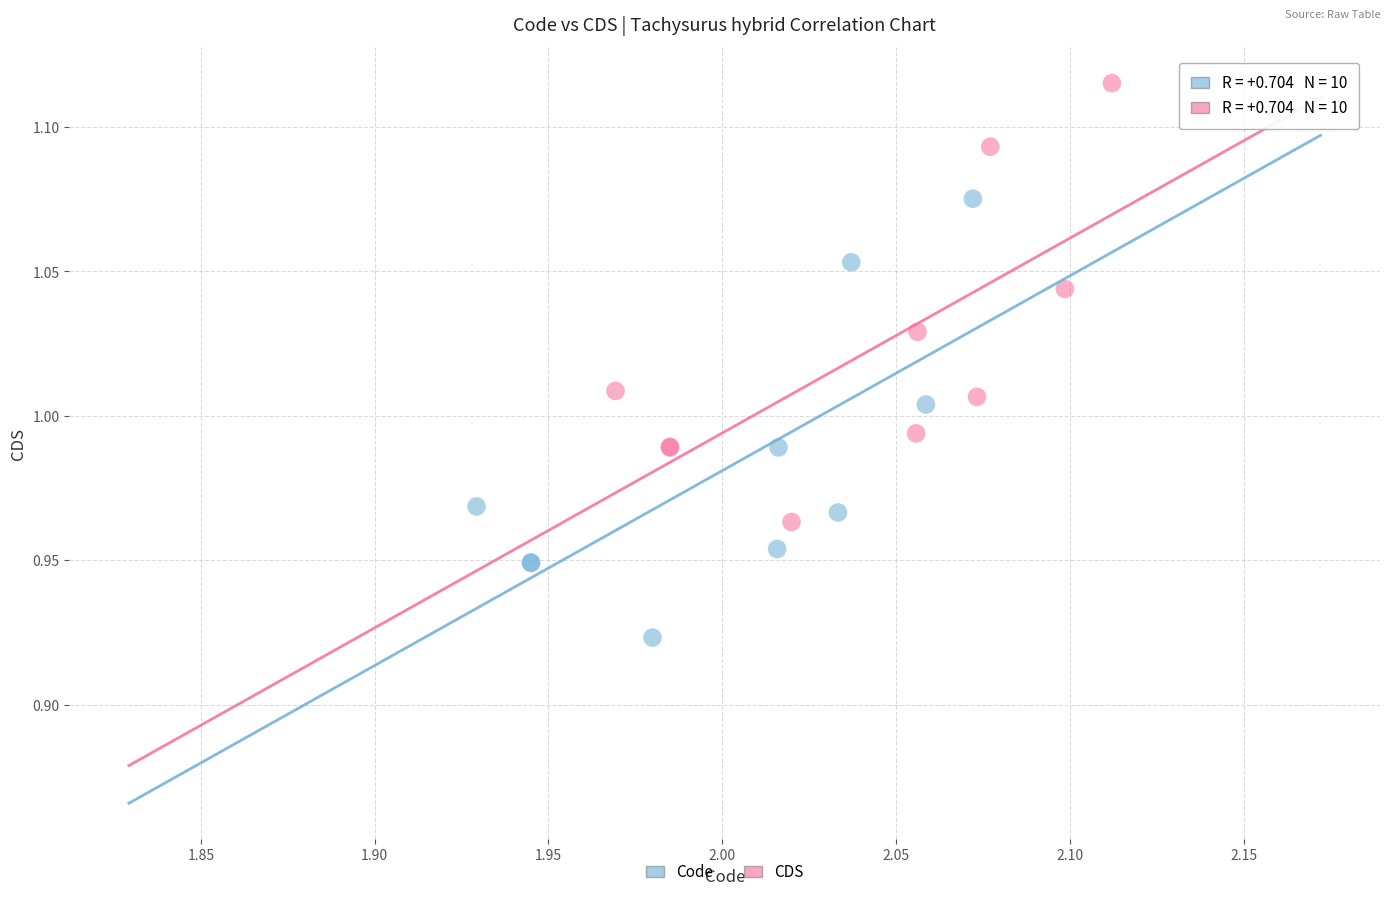

What are all the series names shown in the legend?

Code, CDS